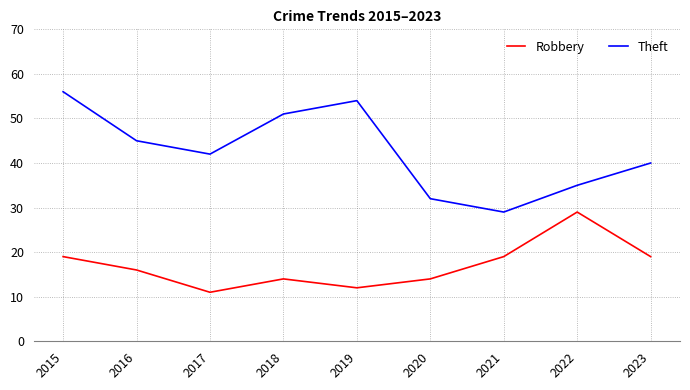

Which series has the largest total across all categories?

Theft